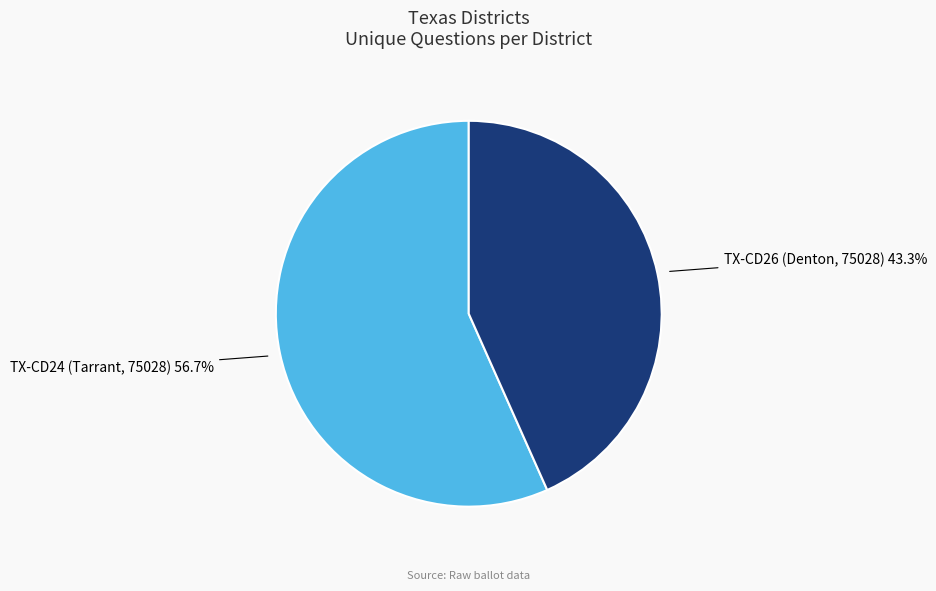

How many slices are in this pie chart?

2